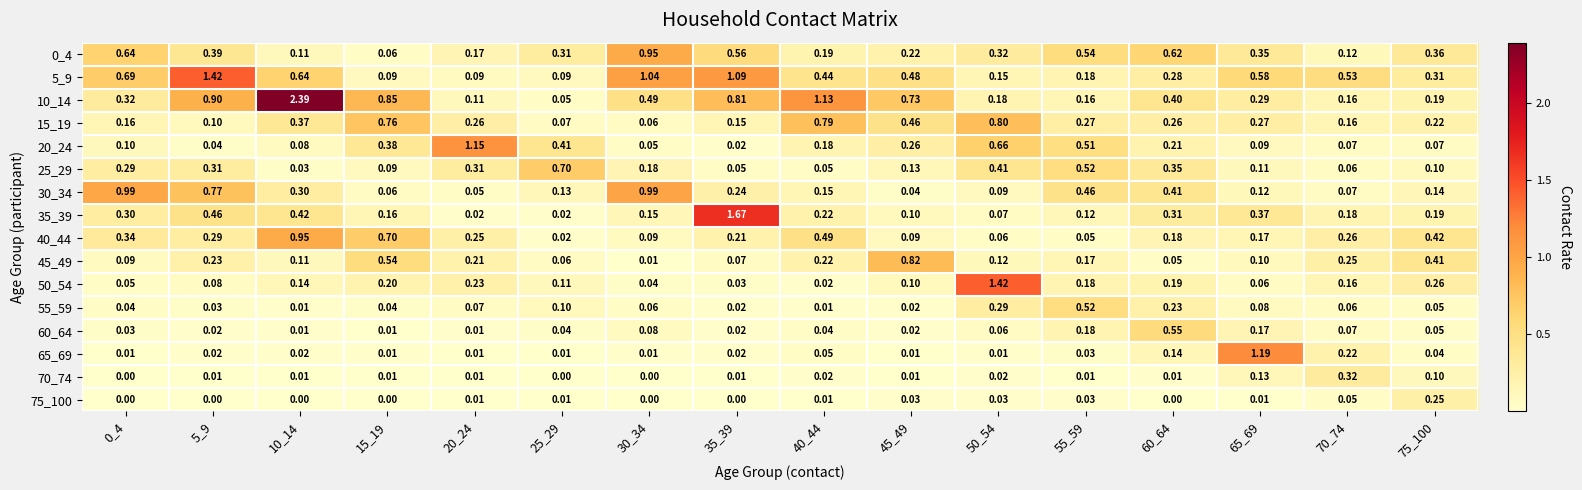

How many categories are shown in the chart?

16